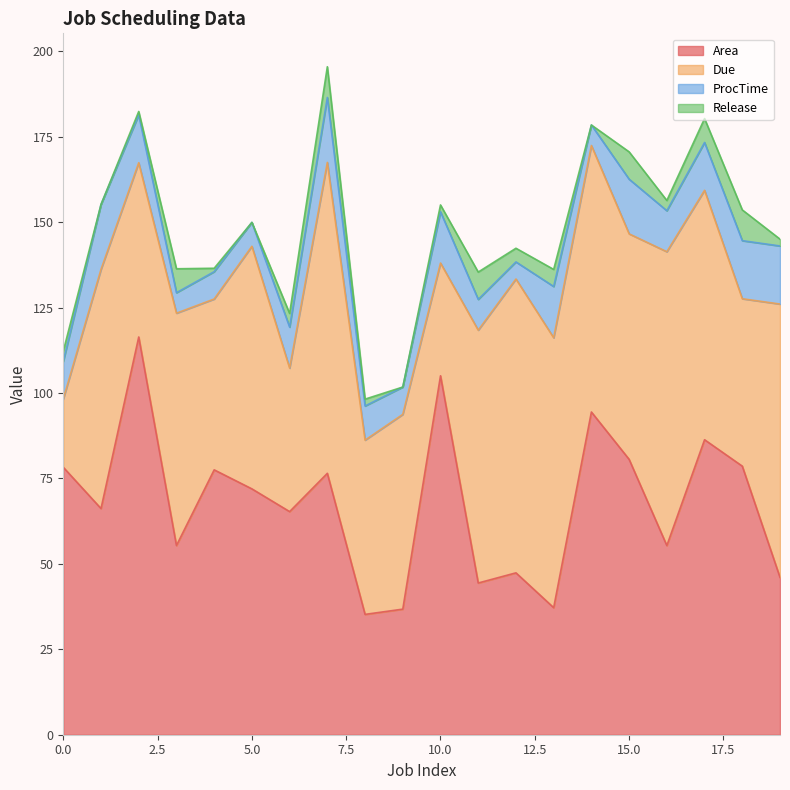

What are all the series names shown in the legend?

Area, Due, ProcTime, Release